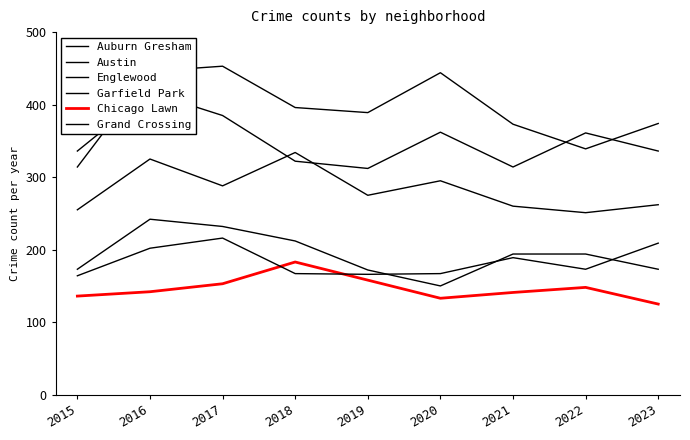

How many interior local peaks does the Chicago Lawn series have?

2